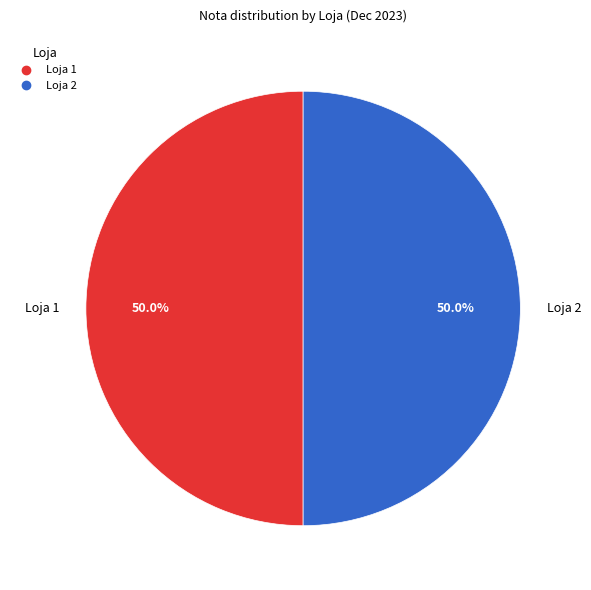

To the nearest percent, what percentage of the pie is Loja 1?

50%